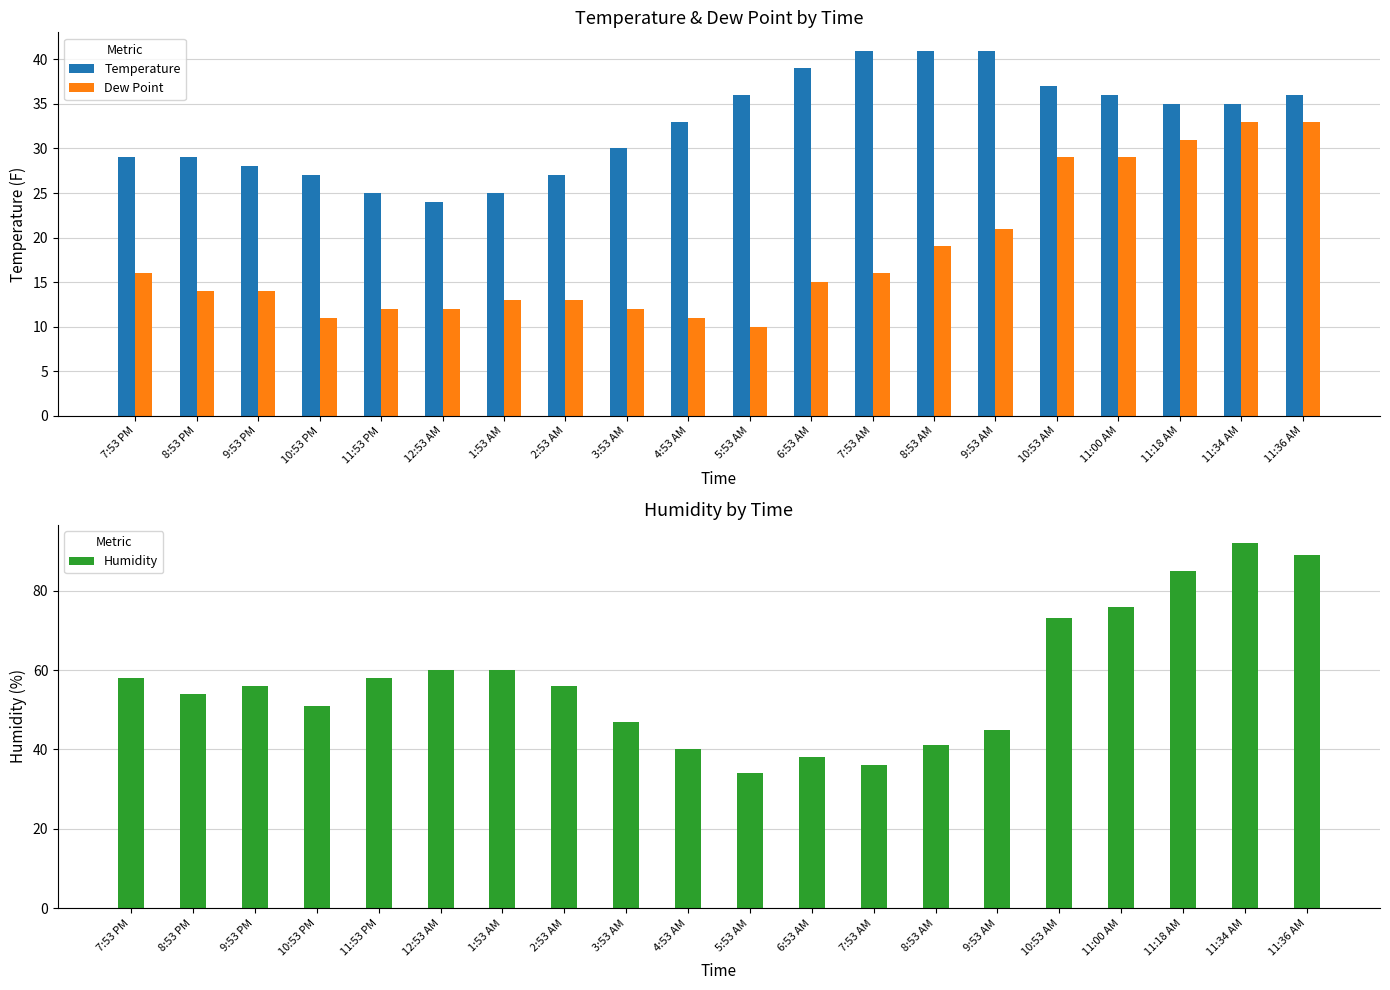

What is the difference between the Temperature values at 11:34 AM and 6:53 AM?

4